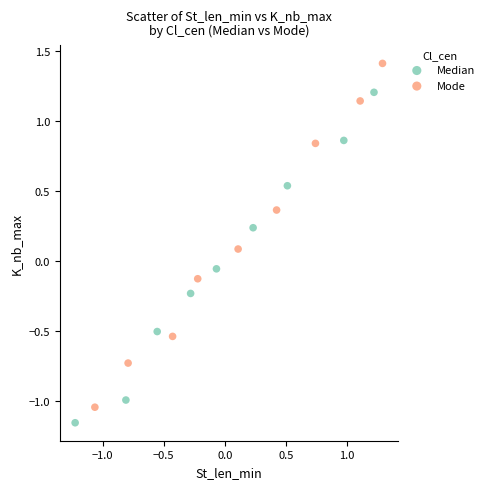

Which series has the largest Y range (max minus min)?

Mode